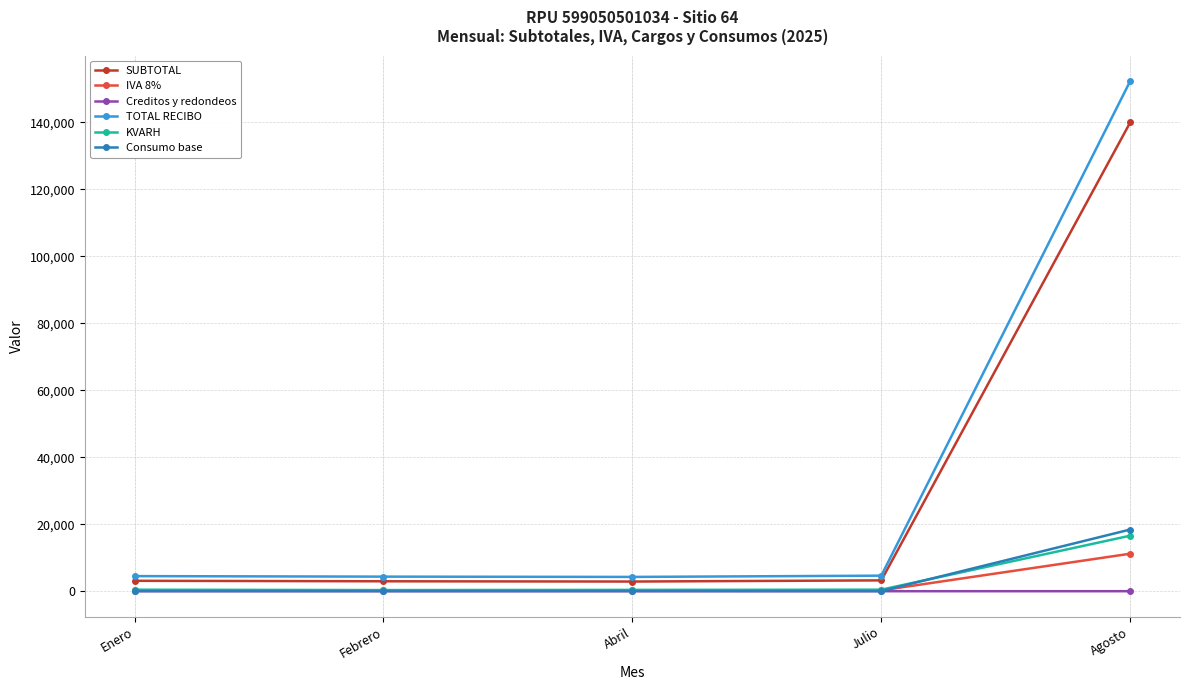

True or false: KVARH and SUBTOTAL cross at least once.

False